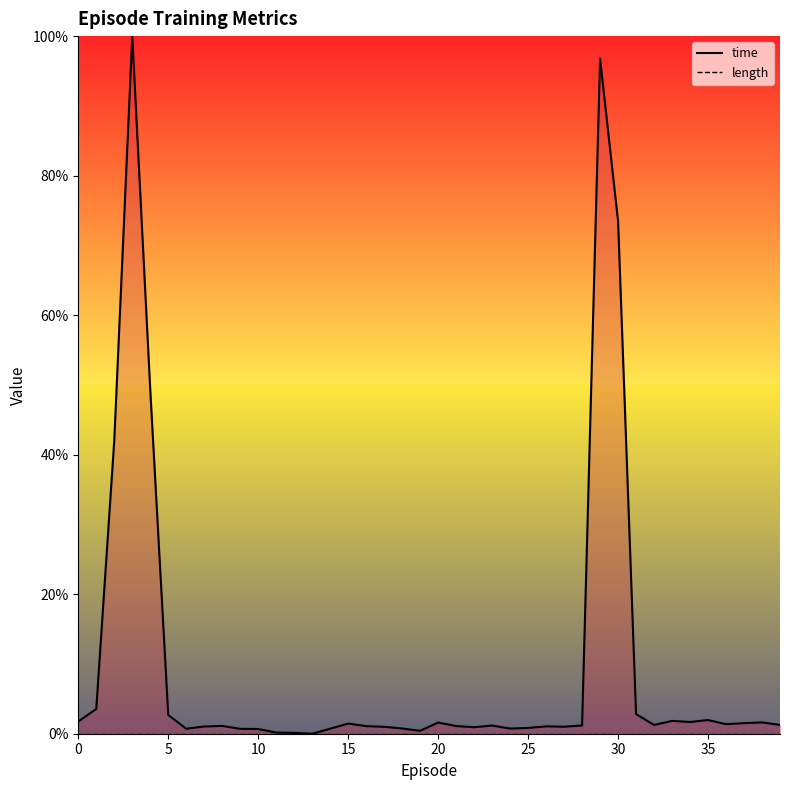

Reading left to right, extract all data points from this chart.

time: 0.0	0.0	0.4	1.0	0.5	0.0	0.0	0.0	0.0	0.0	0.0	0.0	0.0	0.0	0.0	0.0	0.0	0.0	0.0	0.0	0.0	0.0	0.0	0.0	0.0	0.0	0.0	0.0	0.0	1.0	0.7	0.0	0.0	0.0	0.0	0.0	0.0	0.0	0.0	0.0
length: 0.0	0.0	0.0	0.0	0.0	0.0	0.0	0.0	0.0	0.0	0.0	0.0	0.0	0.0	0.0	0.0	0.0	0.0	0.0	0.0	0.0	0.0	0.0	0.0	0.0	0.0	0.0	0.0	0.0	0.0	0.0	0.0	0.0	0.0	0.0	0.0	0.0	0.0	0.0	0.0